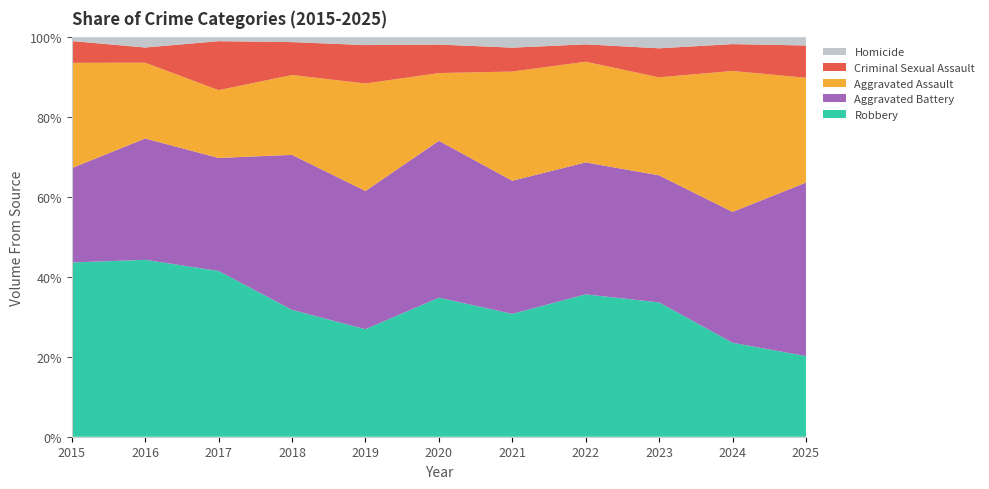

What is the lowest value of the Robbery series?

20.2